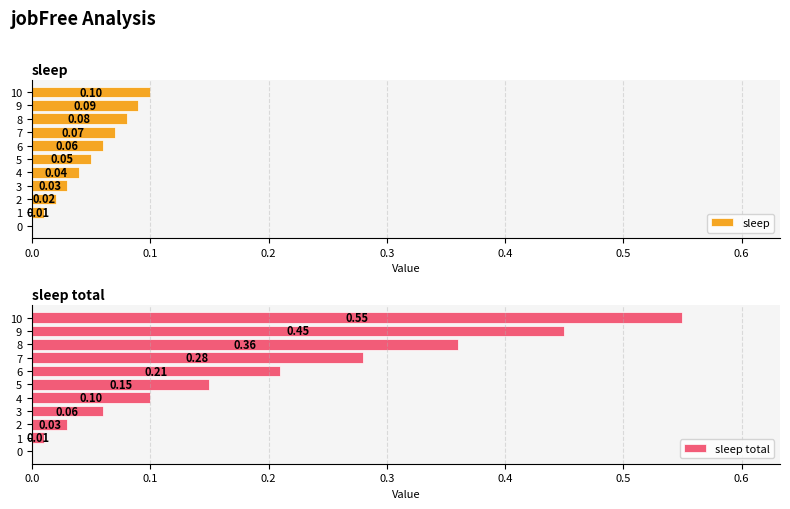

Between 9 and 10, which series saw the biggest shift?

sleep total